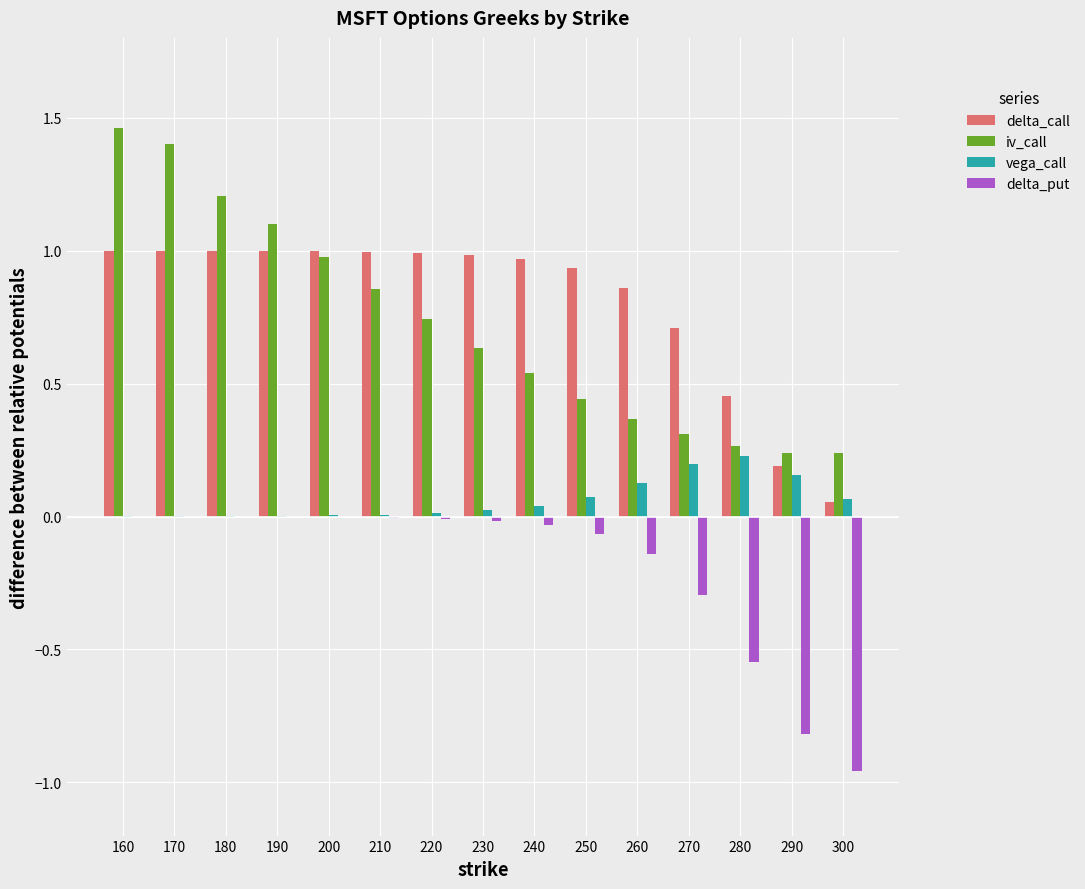

What is the sum of all iv_call values?

10.8